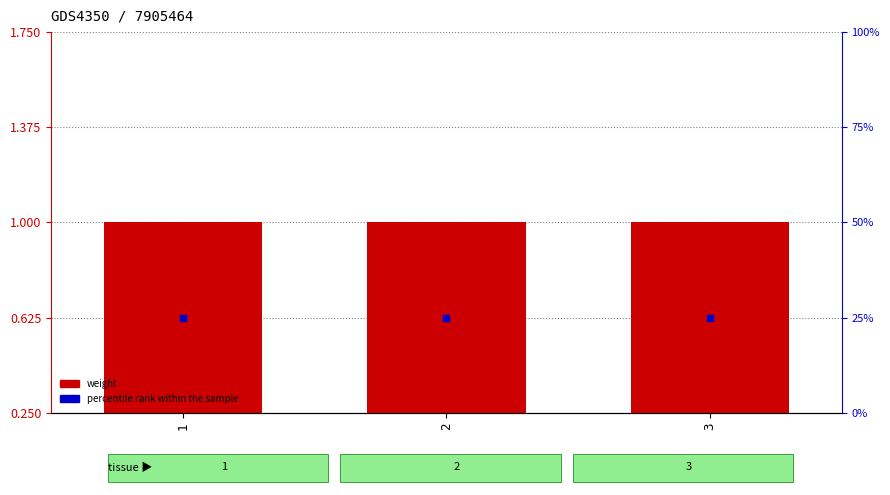

Which series reaches the minimum Y coordinate?

weight